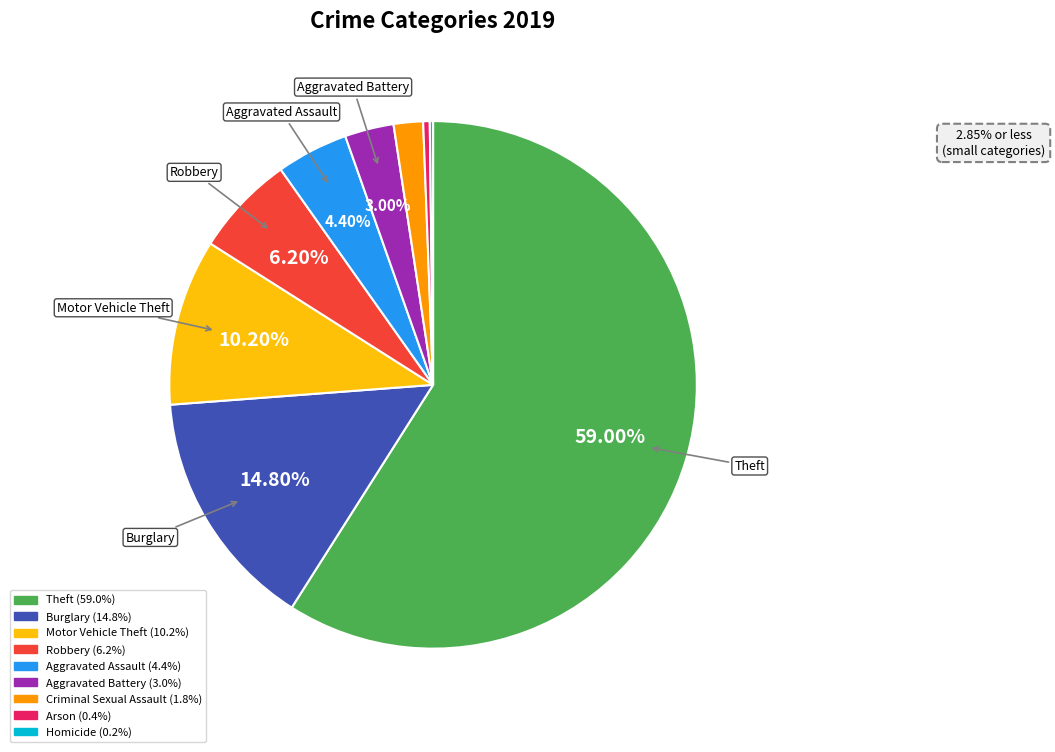

What is the largest slice in the pie chart?

Theft